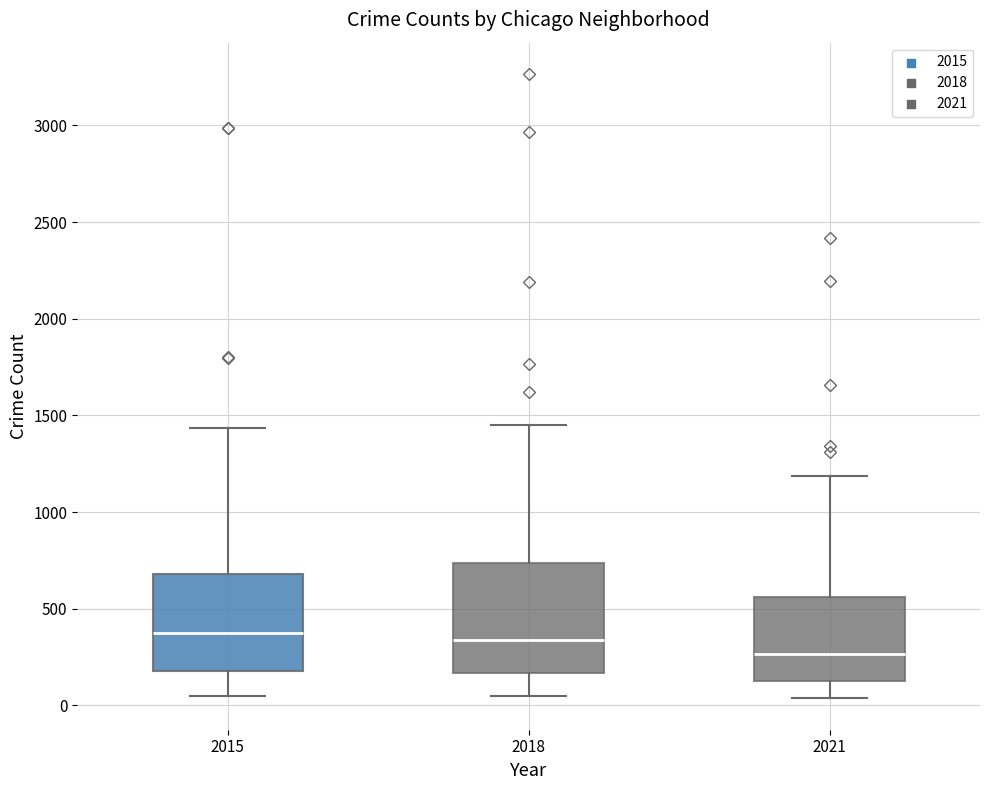

Where is the lower edge of the box at x = 2021 on the y-axis? The values are not printed on the chart, so give them approximately, as read against the axis.

150